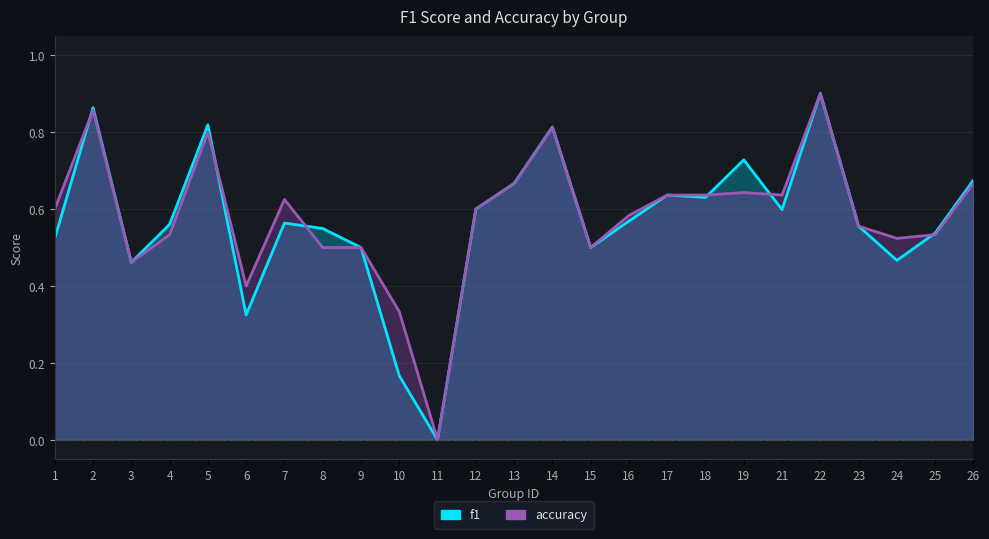

Where is accuracy nearest to the value 0?

11